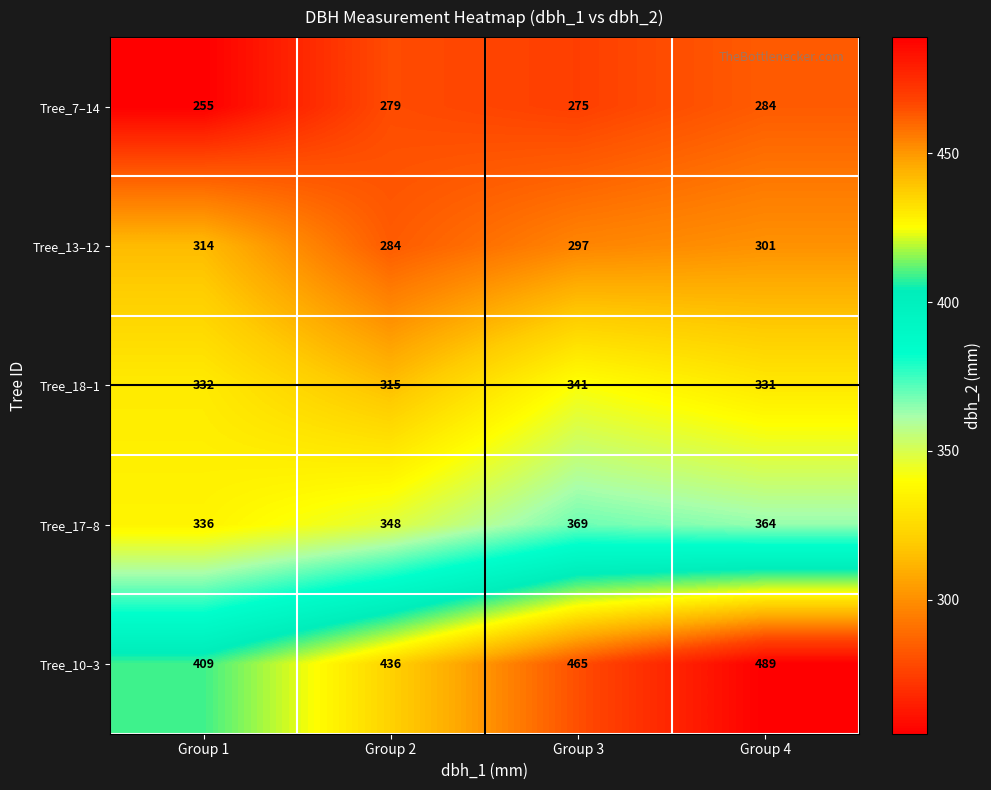

How many values in the Tree_18–1 series are below 332?

2